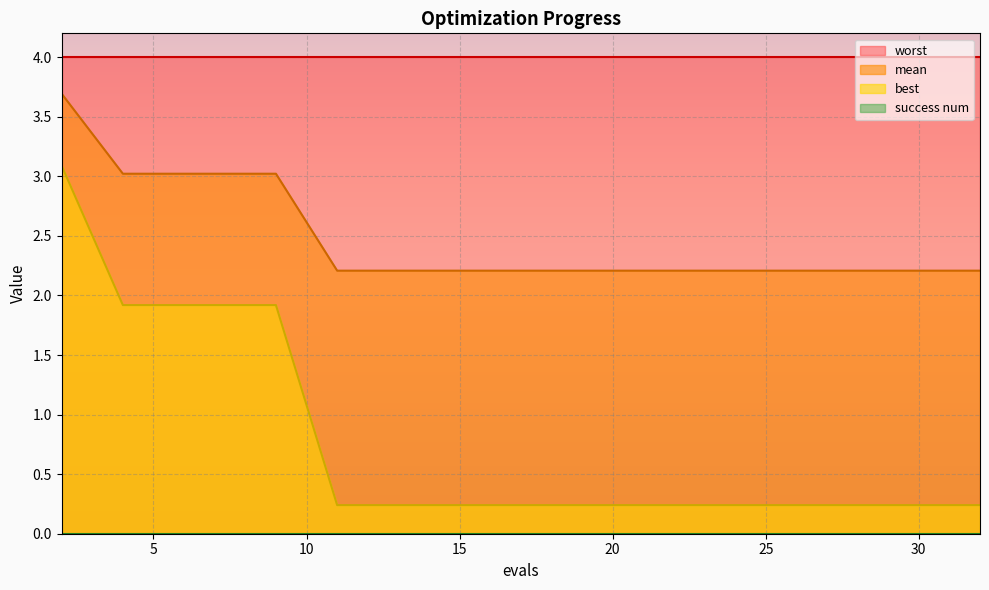

What is the greatest value displayed?

4.0